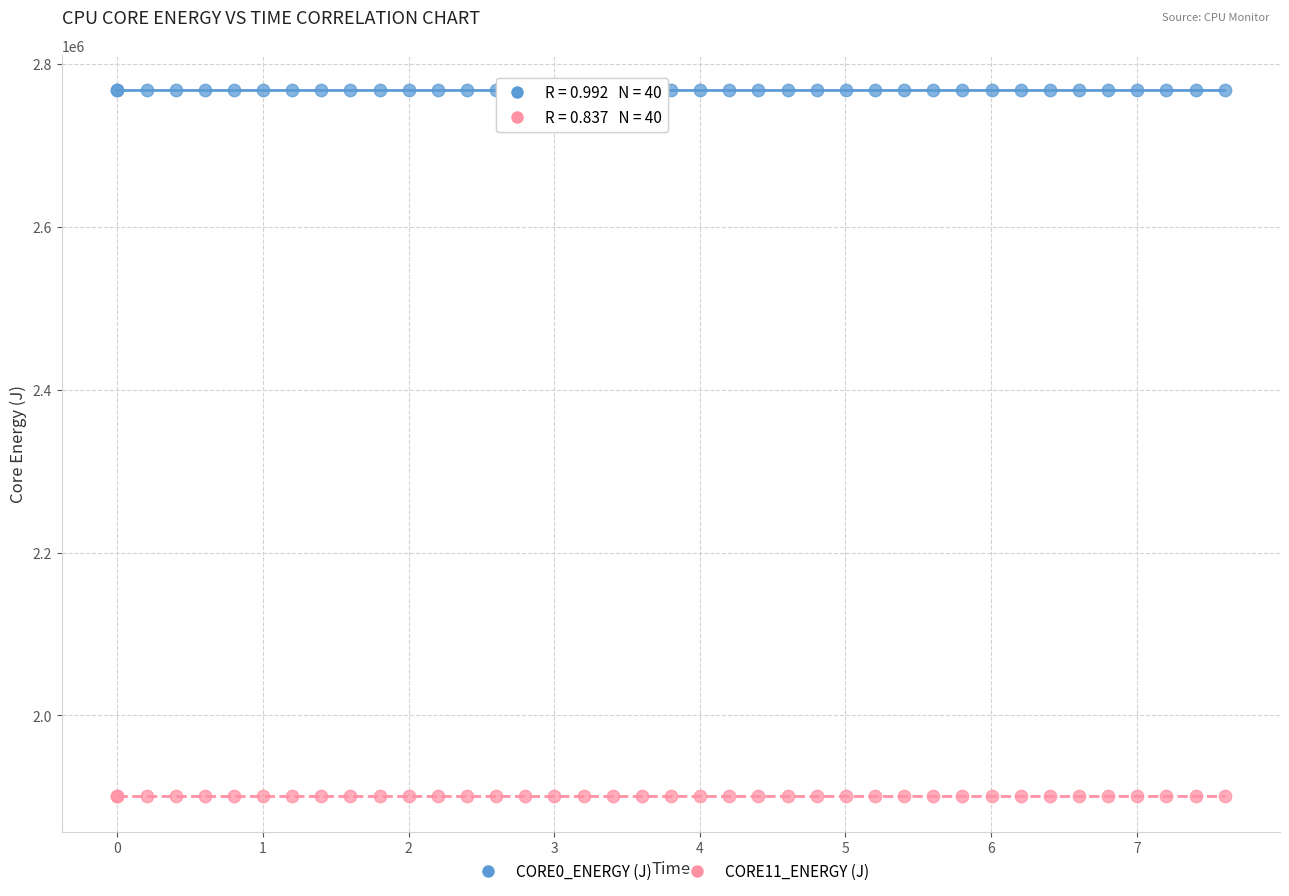

Which series contains the lowest Y value?

CORE11_ENERGY (J)